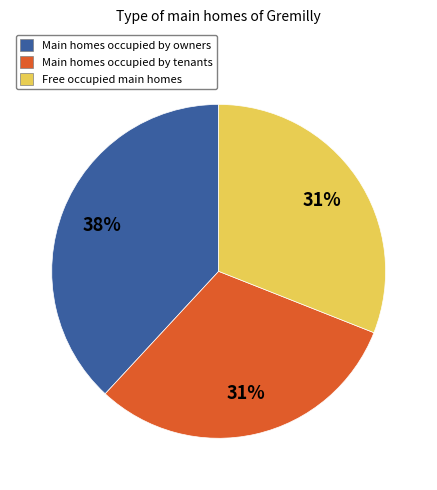

Count the number of slices in the pie.

3